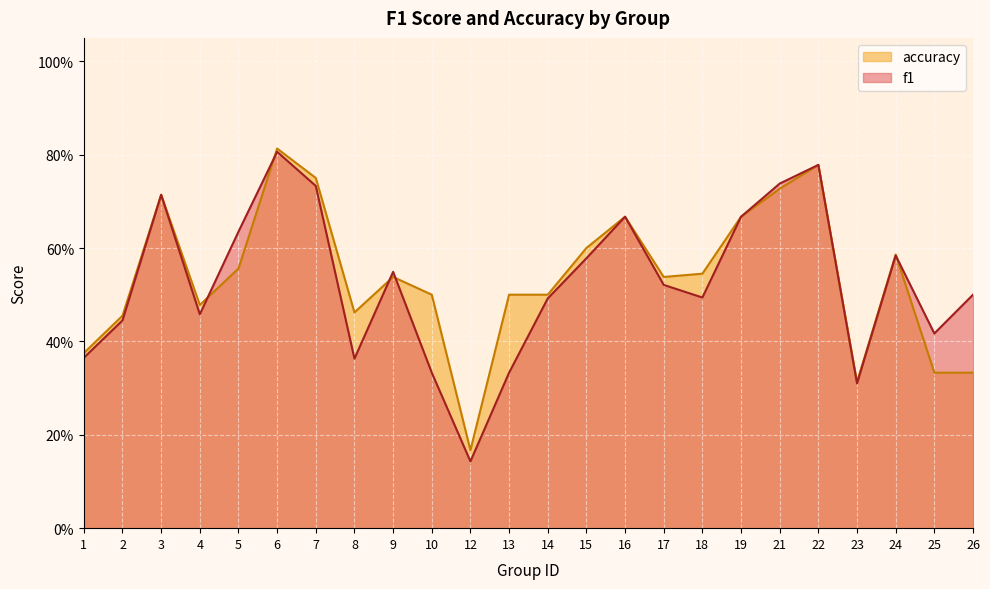

Which series has the largest range (max minus min)?

f1